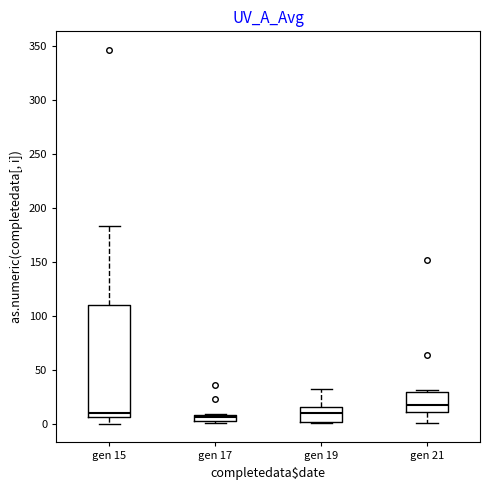

Where is the upper edge of the box for gen 21 on the y-axis? The values are not printed on the chart, so give them approximately, as read against the axis.

30